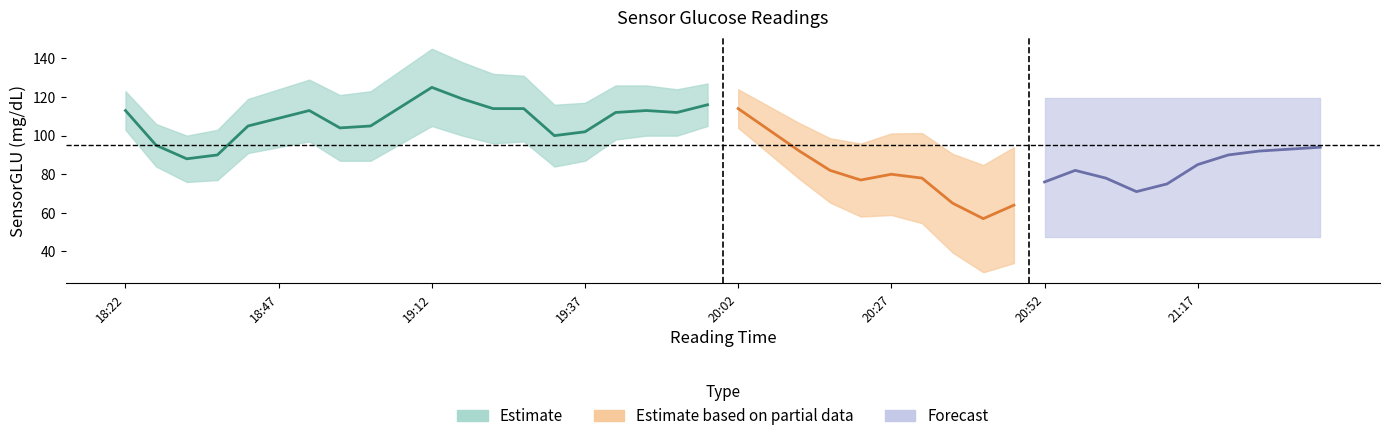

What value does the data have at 20:47?

64